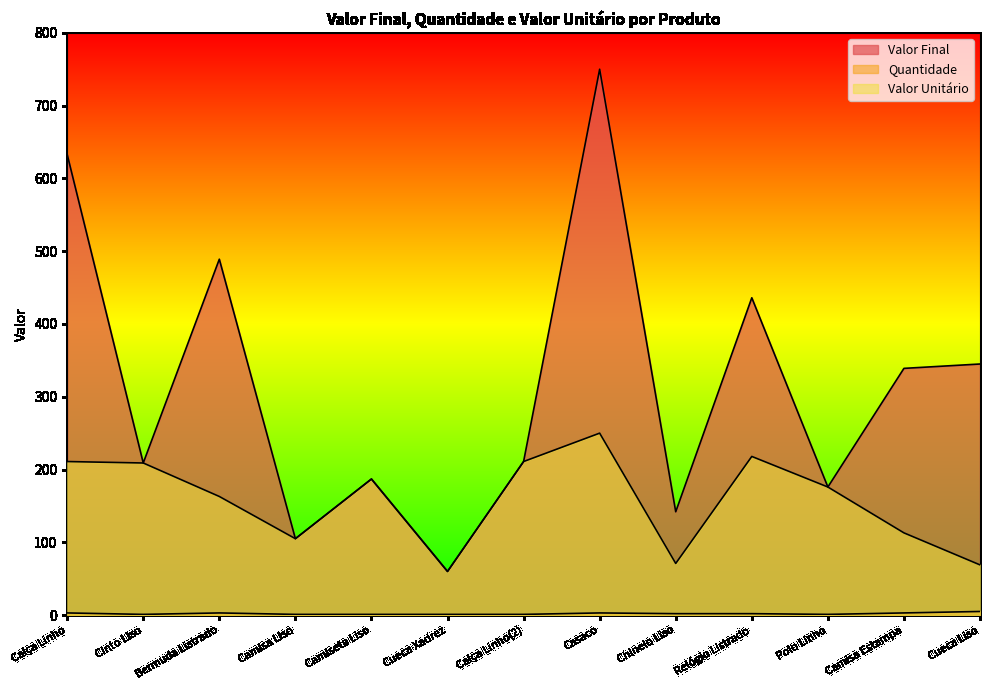

In Quantidade, how many points are lower than both neighbors (excluding endpoints)?

2